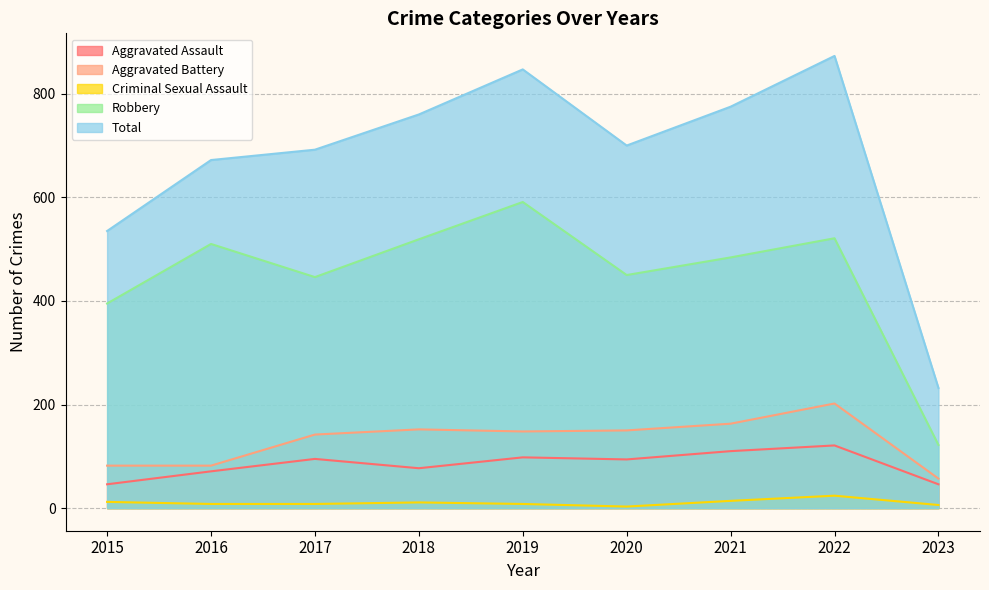

At which label does Aggravated Battery reach its peak?

2022